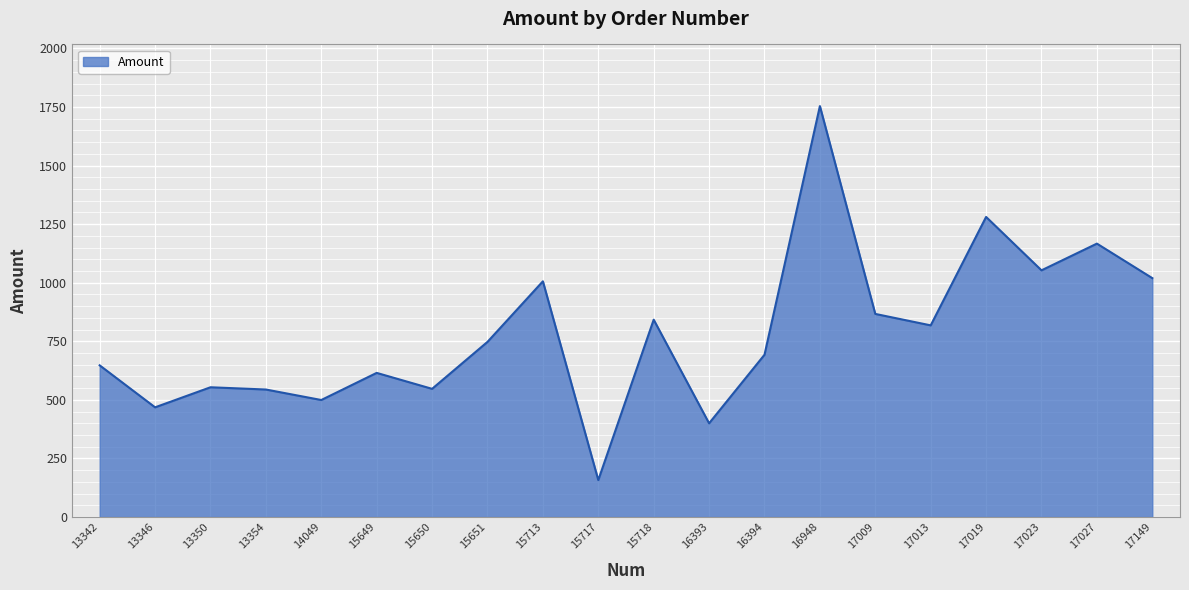

The value at 14049 is 291.6. True or false?

False